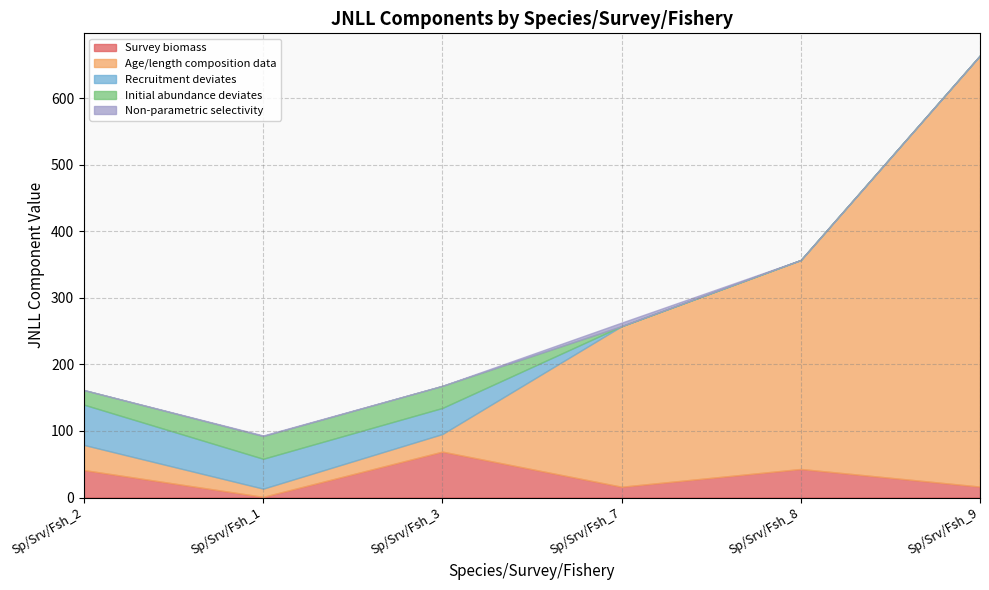

Is it true that Recruitment deviates equals 0.0 at Sp/Srv/Fsh_8?

True